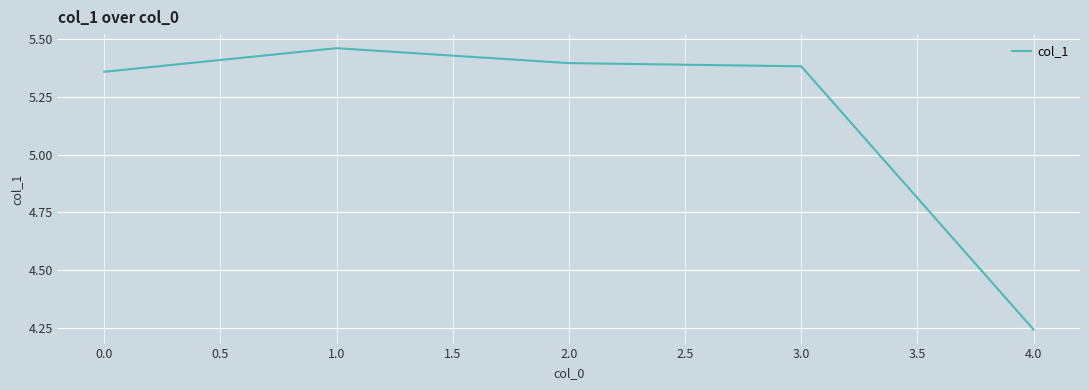

True or false: there are more than 2 points higher than both neighbors.

False